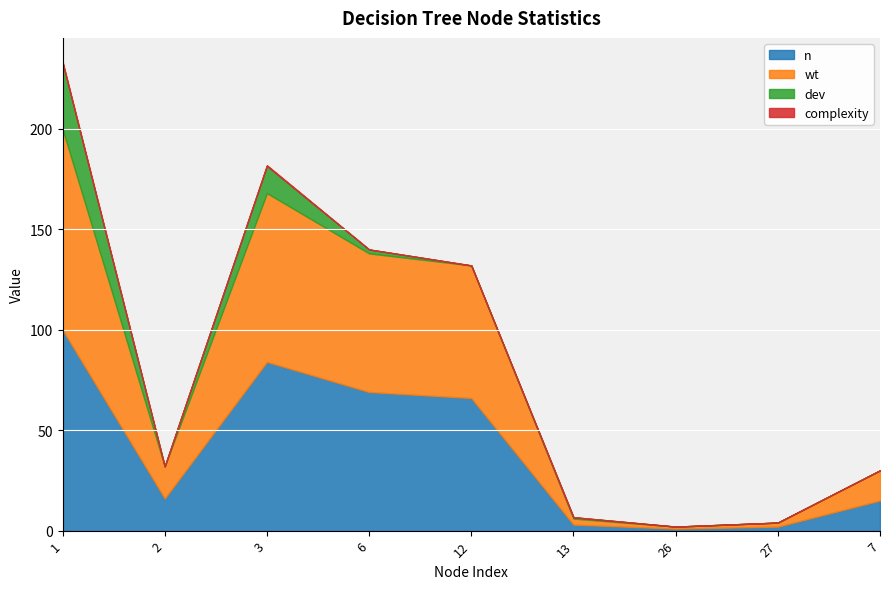

At 1, list the series in order from smallest to largest.

complexity, dev, n, wt